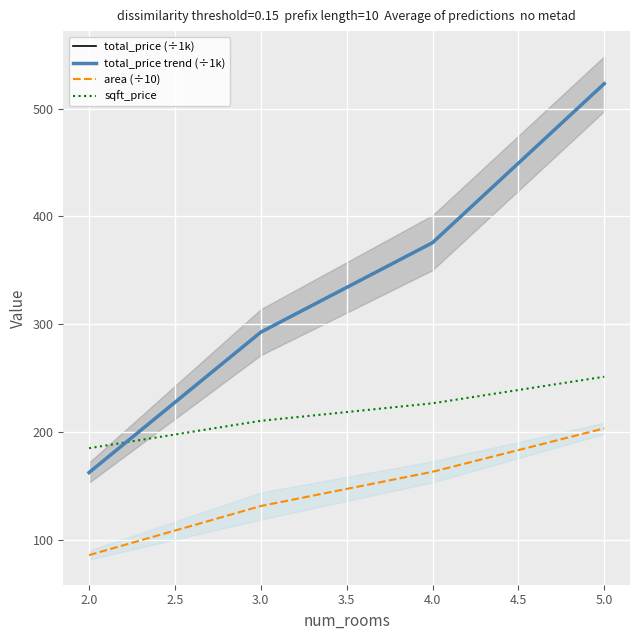

What is the sum of all sqft_price values?

873.8